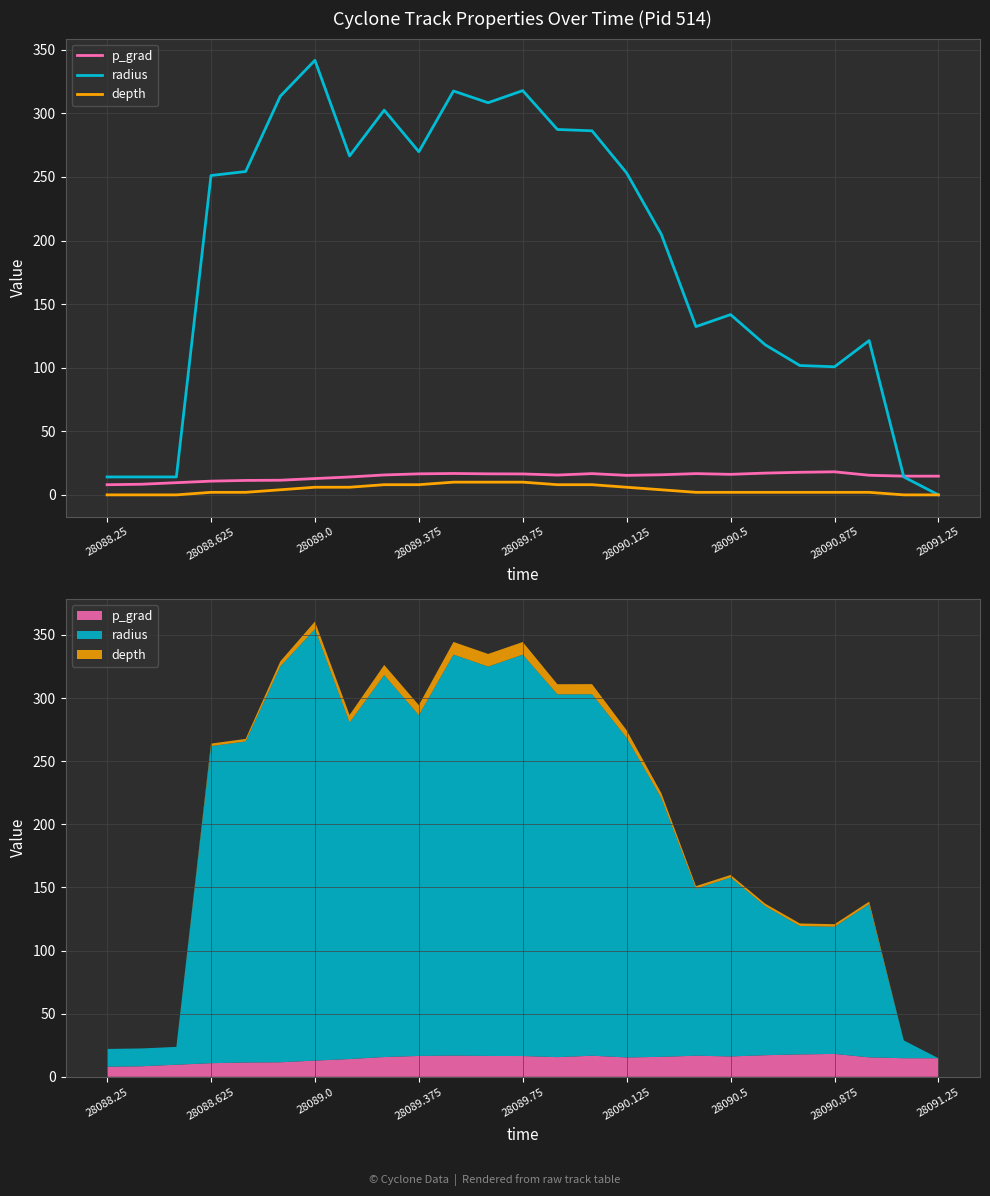

Rank the series at 28089.375 from highest to lowest value.

radius, p_grad, depth